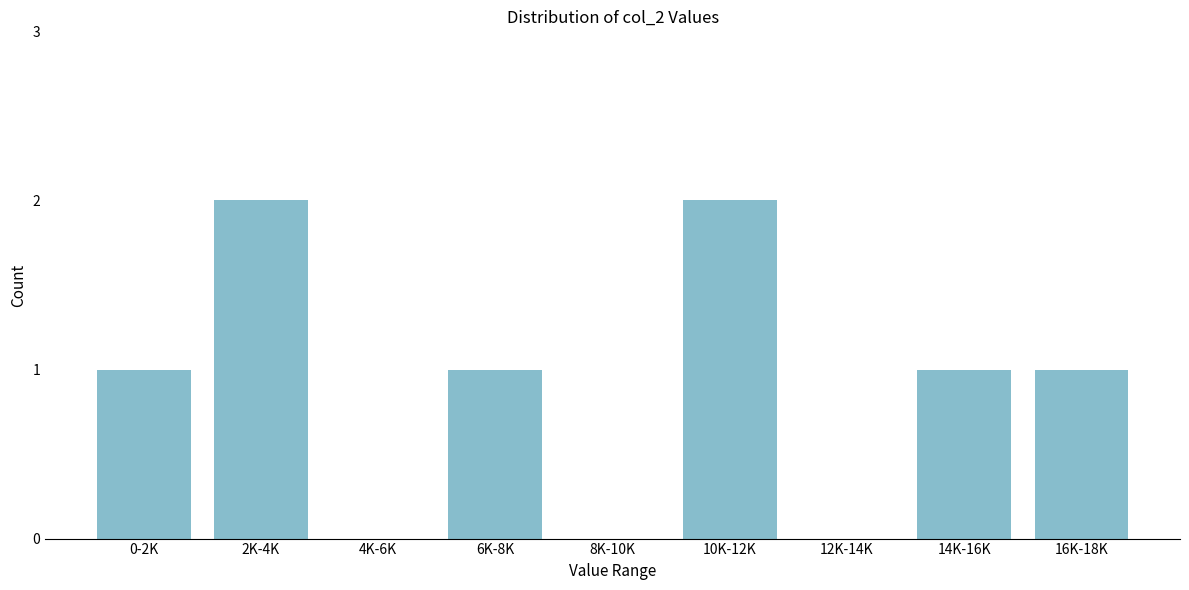

Reading left to right, extract all data points from this chart.

0-2K=1	2K-4K=2	4K-6K=0	6K-8K=1	8K-10K=0	10K-12K=2	12K-14K=0	14K-16K=1	16K-18K=1